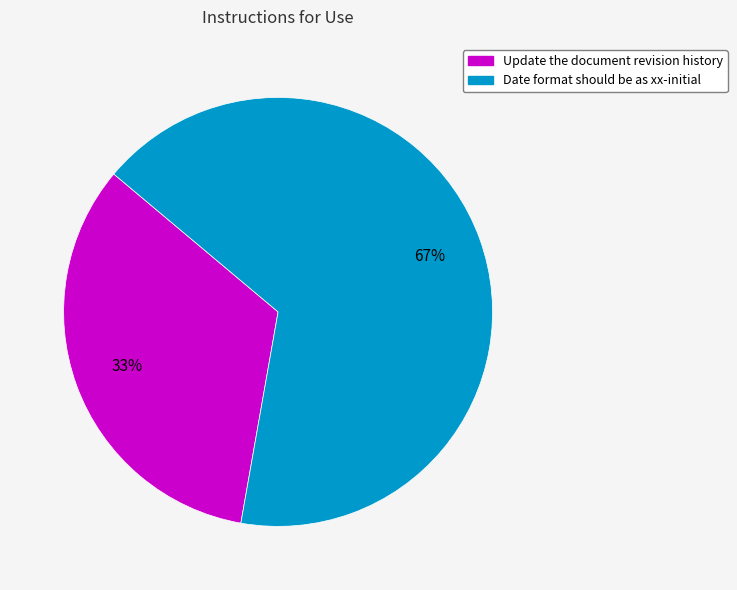

How many slices are in this pie chart?

2